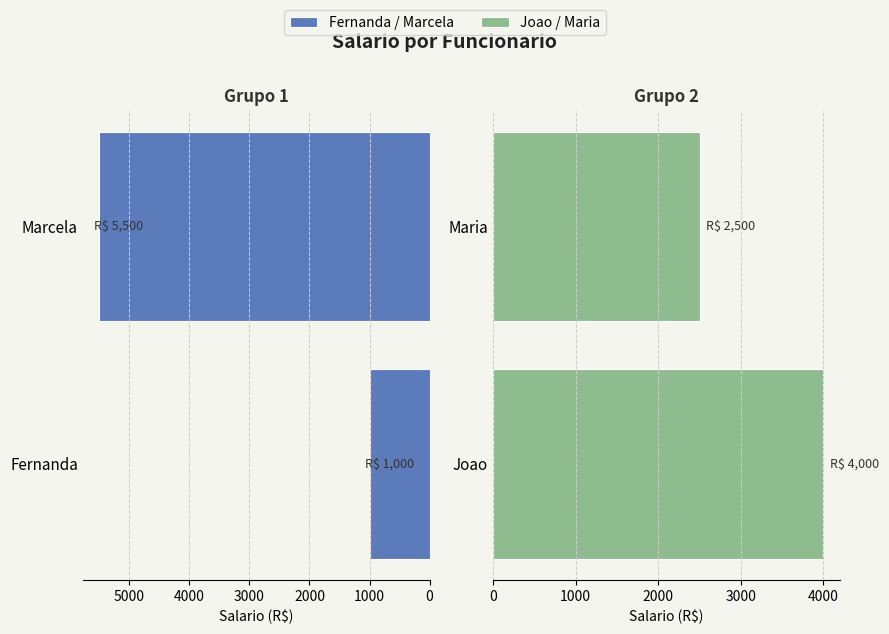

What are all the series names shown in the legend?

Fernanda / Marcela, Joao / Maria